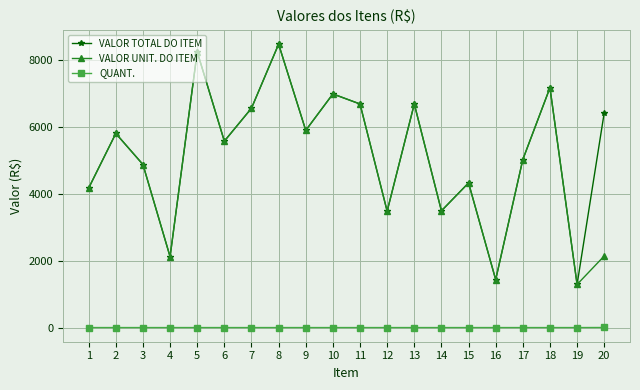

What is the total value across all series at 16?

2868.7